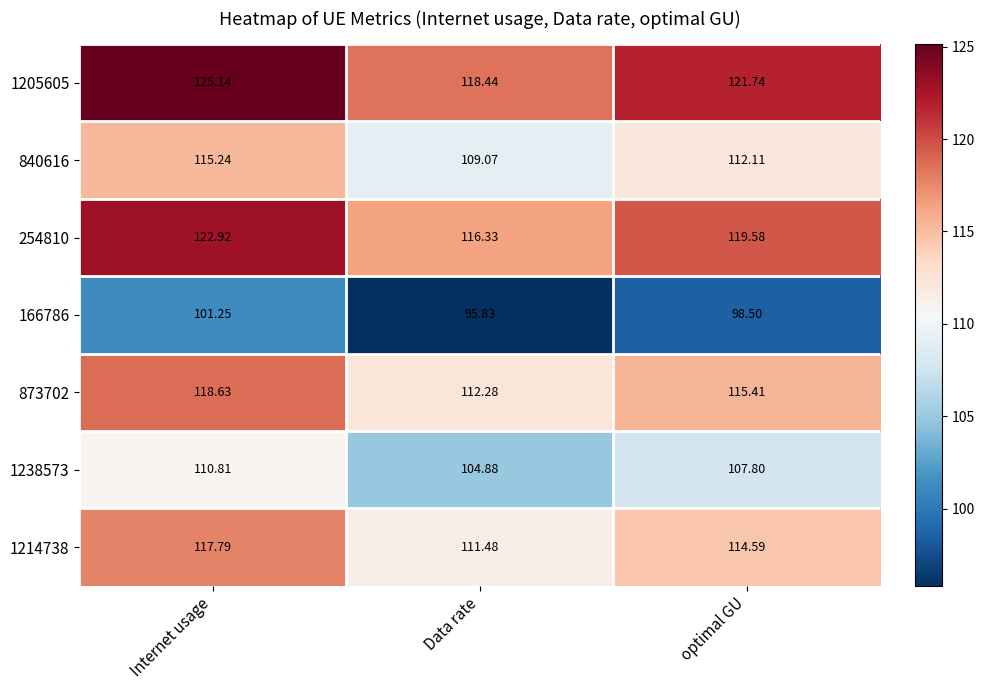

Rank the categories by 1214738 value from lowest to highest.

Data rate, optimal GU, Internet usage